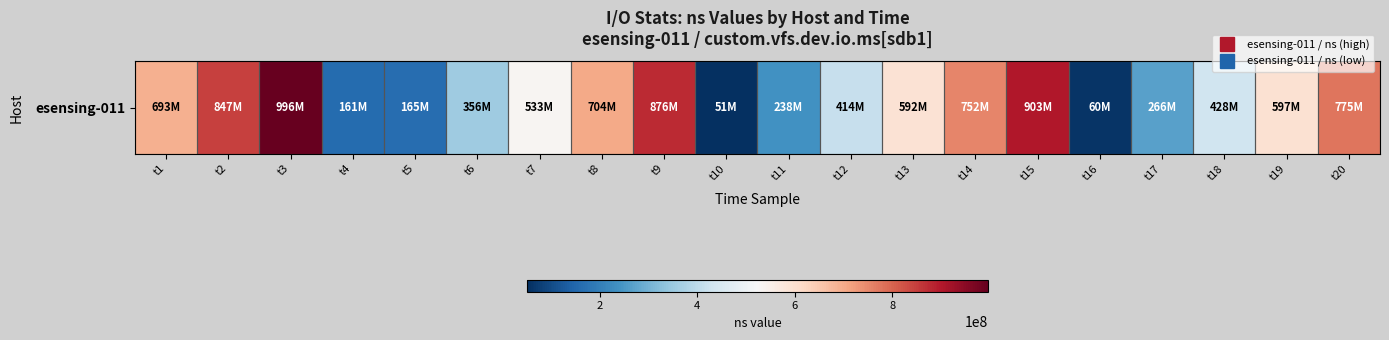

What is the difference between the values at t18 and t14?

323693036